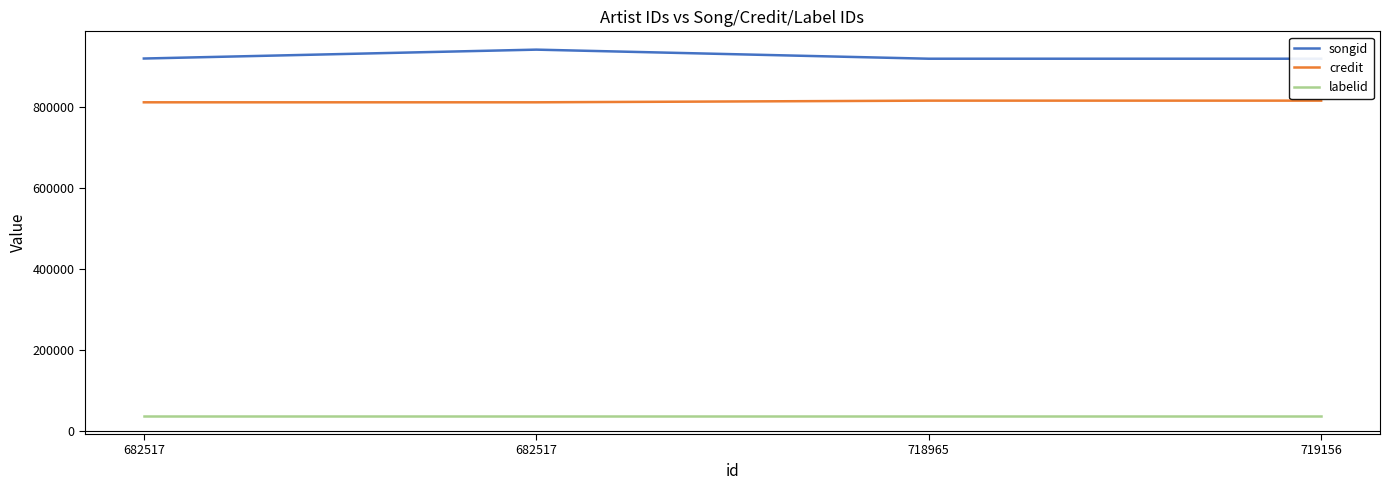

Rank the series at 719156 from highest to lowest value.

songid, credit, labelid